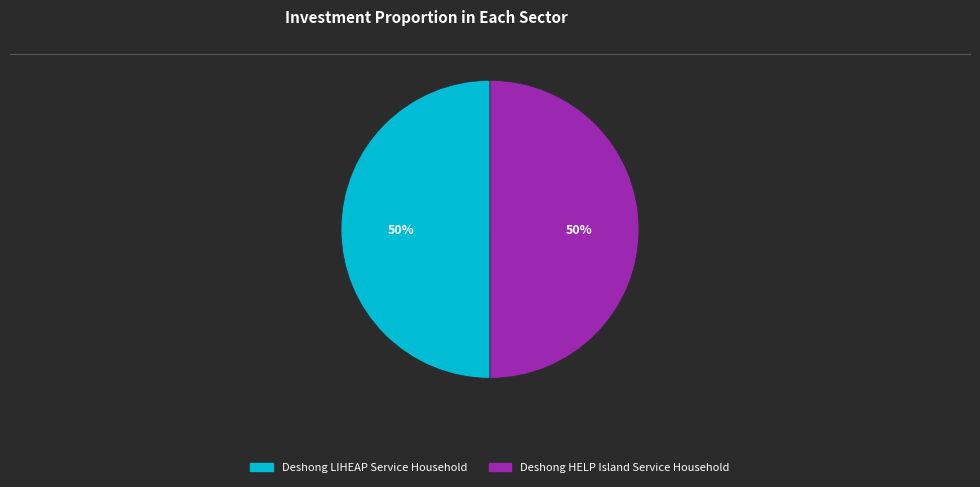

What percentage is the Deshong HELP Island Service Household slice, to the nearest percent?

50%